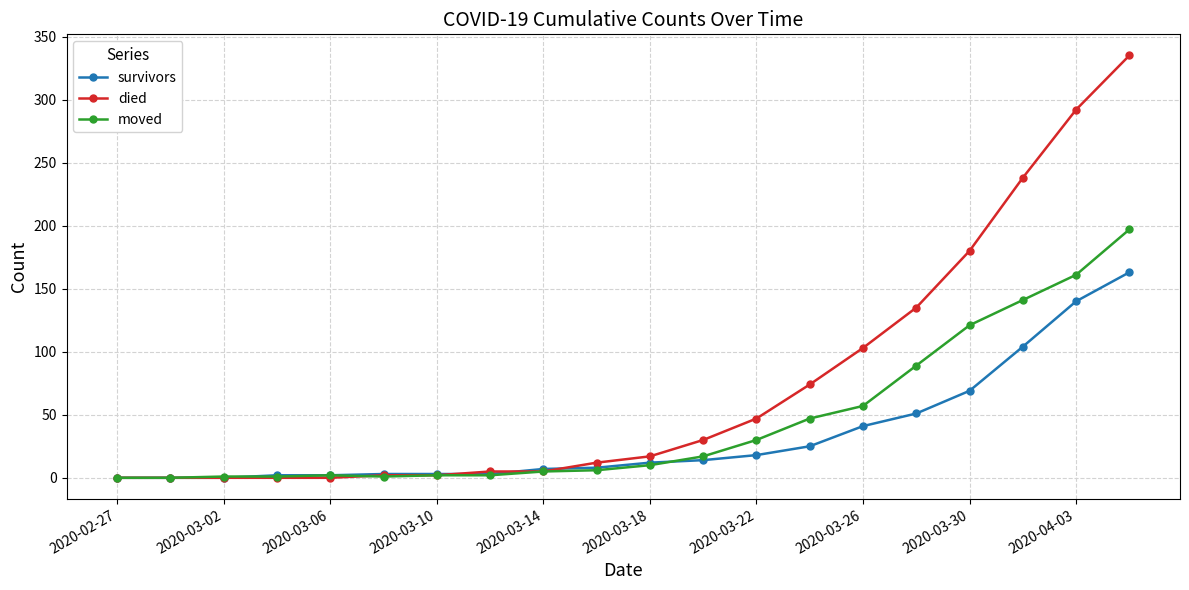

List the series in order of their peak value, lowest first.

survivors, moved, died